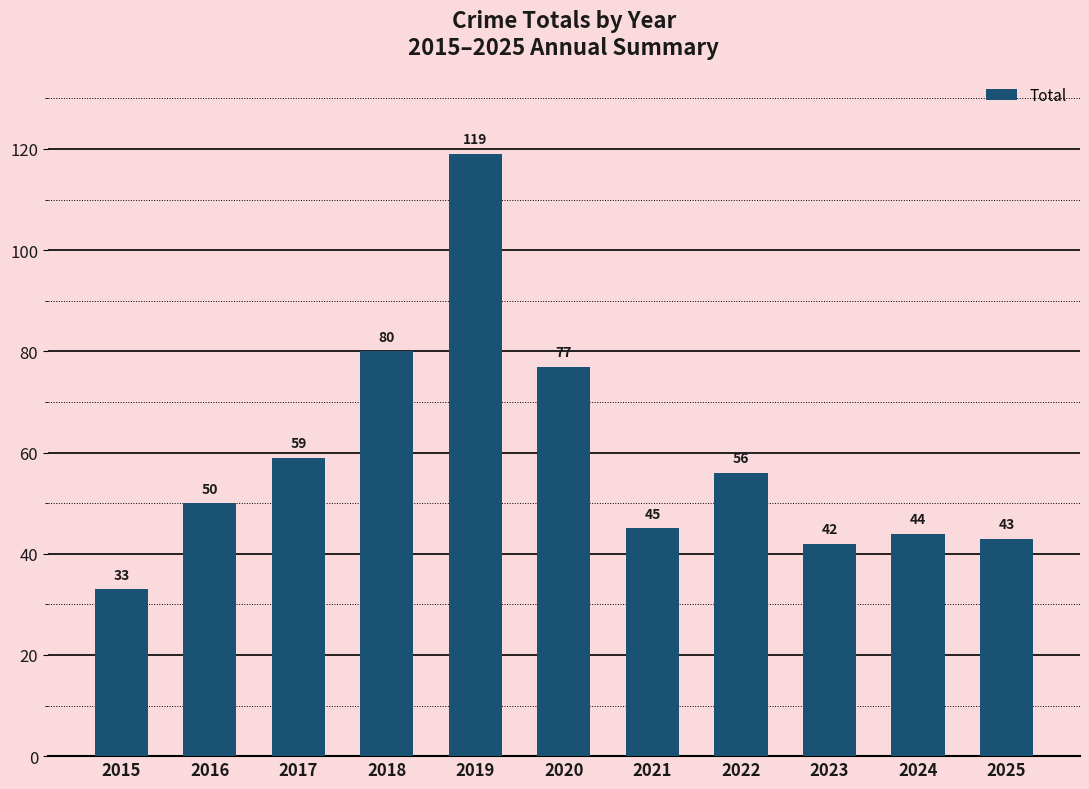

What is the value of the 7th bar from the left?

45